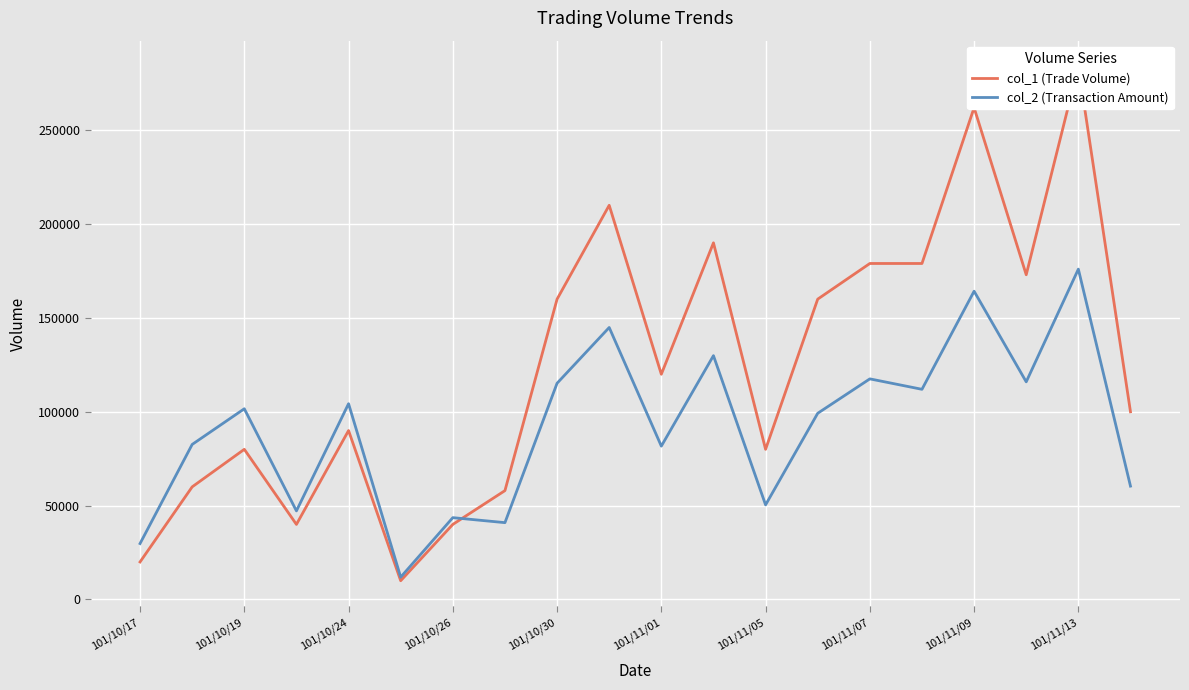

The value of col_2 (Transaction Amount) at 101/11/05 is 16801. True or false?

False